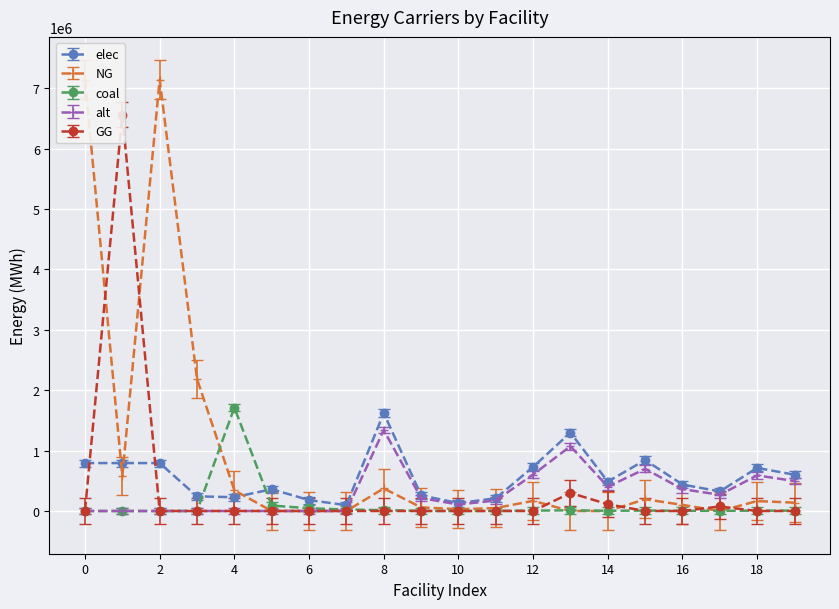

True or false: alt has a value of 773530.5 at voest Donawitz A.

False